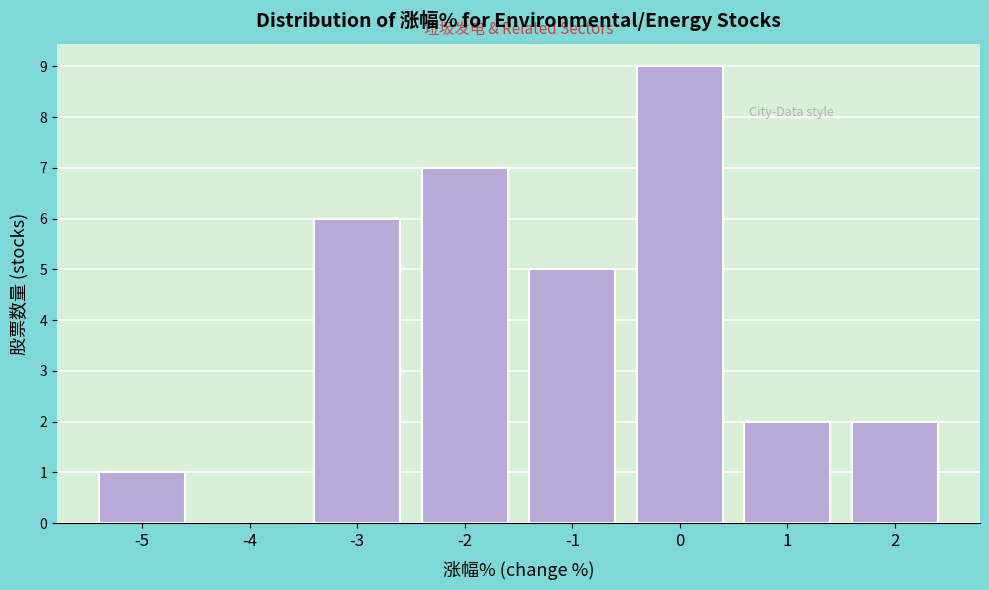

Reading right to left, what are all the values shown in this chart?

2=2	1=2	0=9	-1=5	-2=7	-3=6	-4=0	-5=1